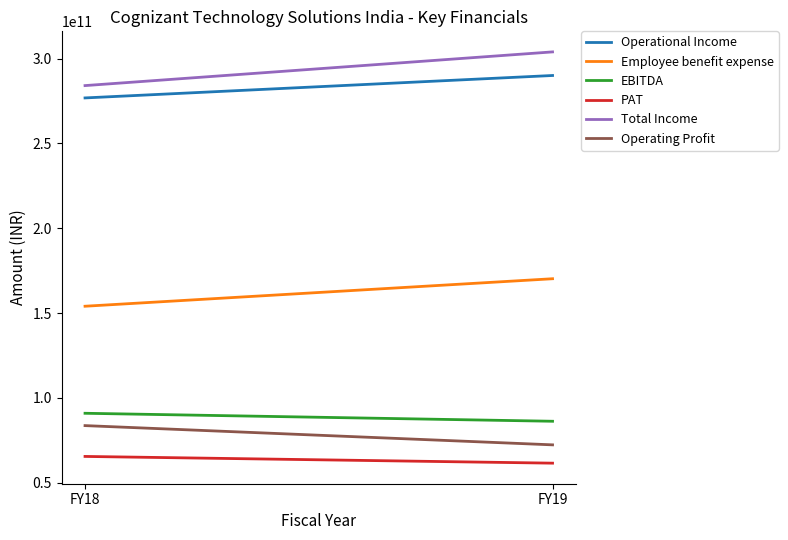

What is the spread (max minus min) of values at FY18?

218698000000